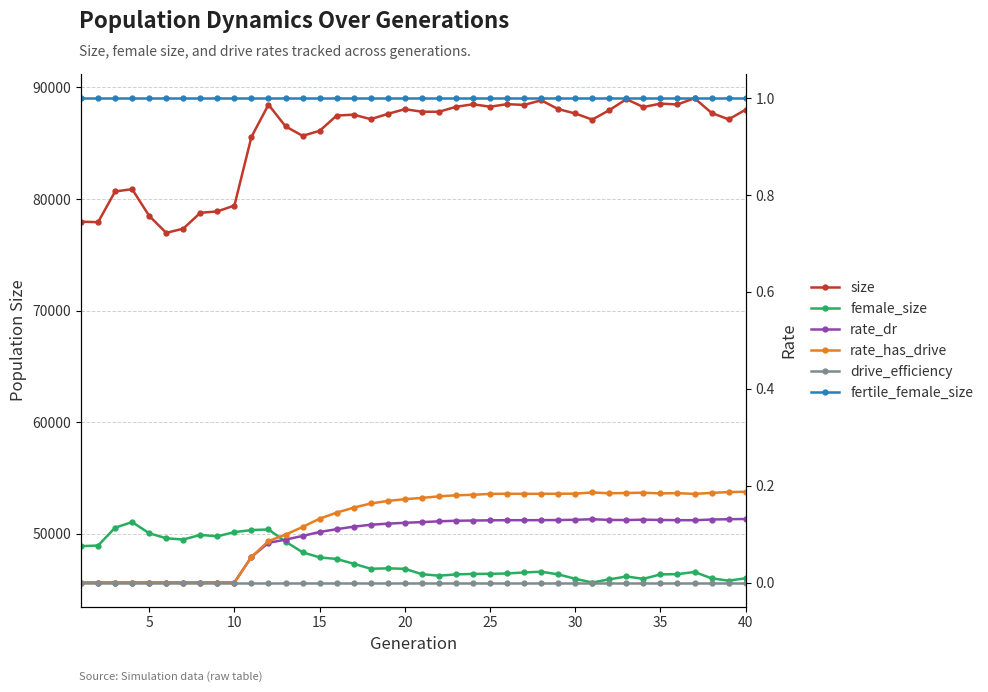

True or false: rate_has_drive and female_size cross at least once.

False